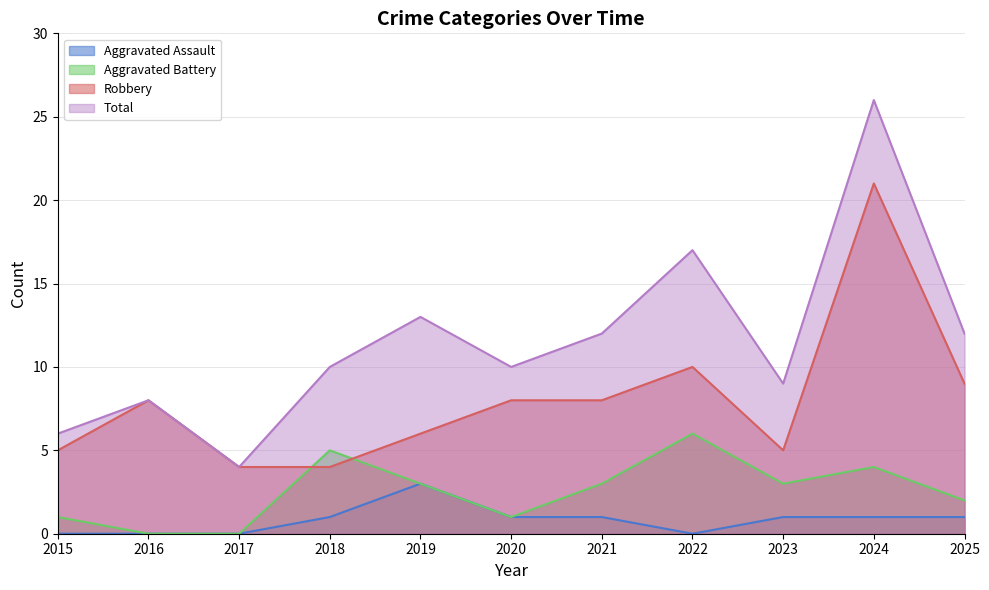

Reading right to left, transcribe all the data shown in this chart.

Aggravated Assault: 2025=1	2024=1	2023=1	2022=0	2021=1	2020=1	2019=3	2018=1	2017=0	2016=0	2015=0
Aggravated Battery: 2025=2	2024=4	2023=3	2022=6	2021=3	2020=1	2019=3	2018=5	2017=0	2016=0	2015=1
Robbery: 2025=9	2024=21	2023=5	2022=10	2021=8	2020=8	2019=6	2018=4	2017=4	2016=8	2015=5
Total: 2025=12	2024=26	2023=9	2022=17	2021=12	2020=10	2019=13	2018=10	2017=4	2016=8	2015=6